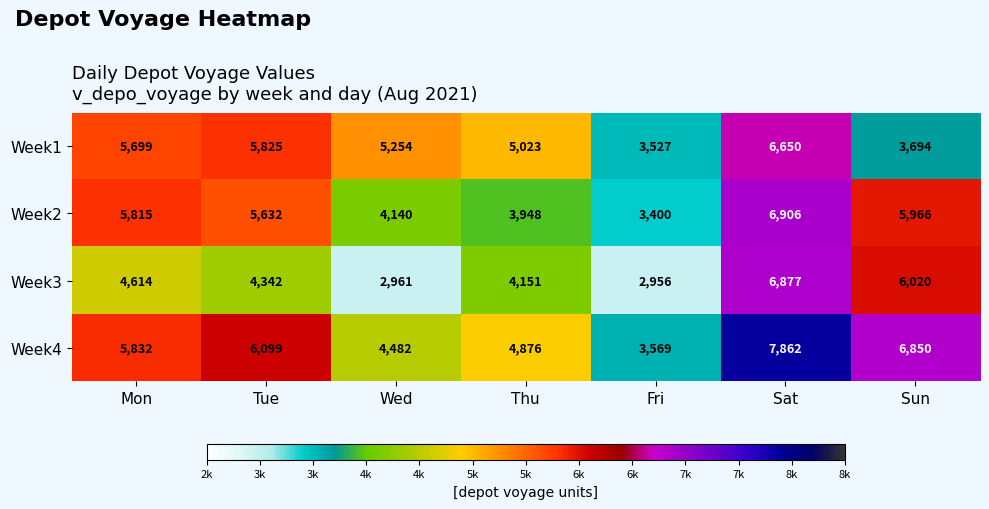

Between Mon and Wed, which series saw the biggest shift?

Week2